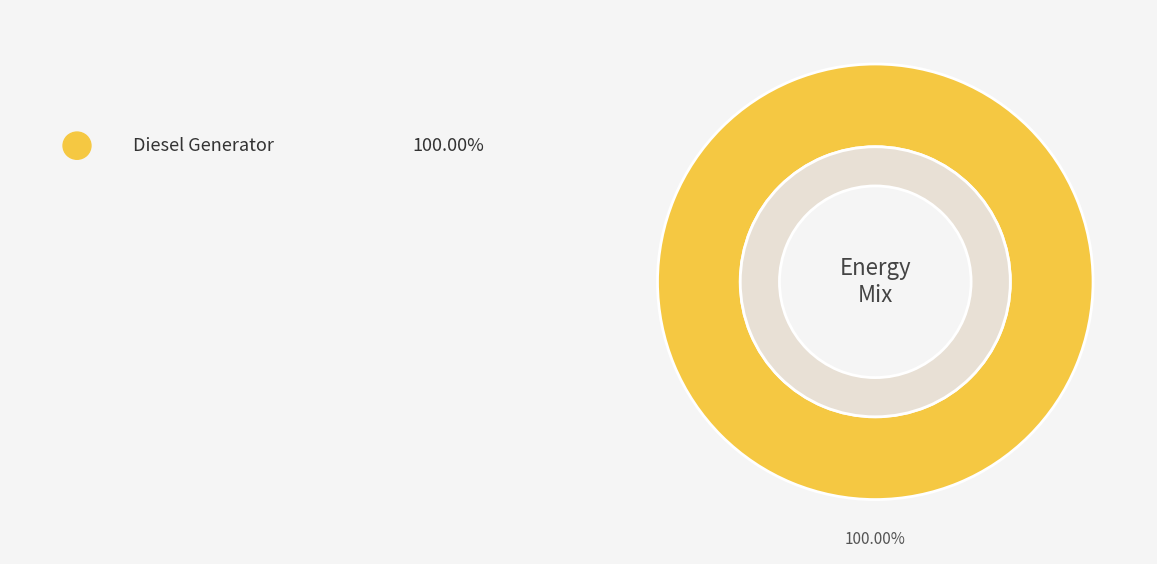

Which category accounts for the majority?

Diesel Generator